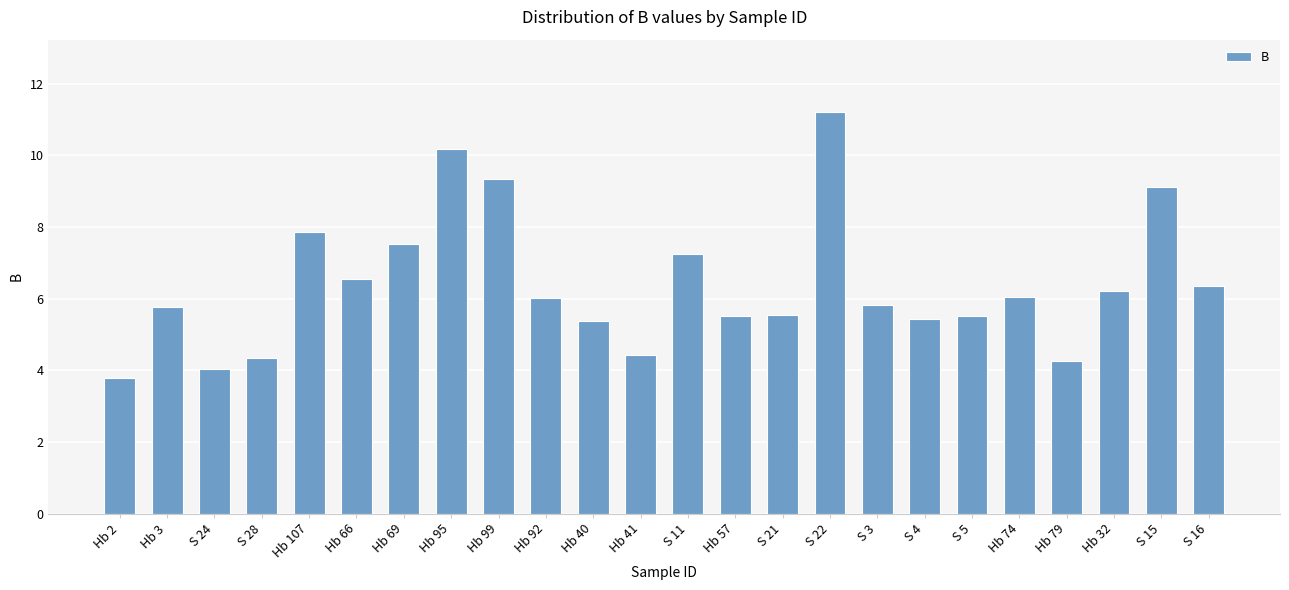

What is the label of the 4th bar from the left?

S 28